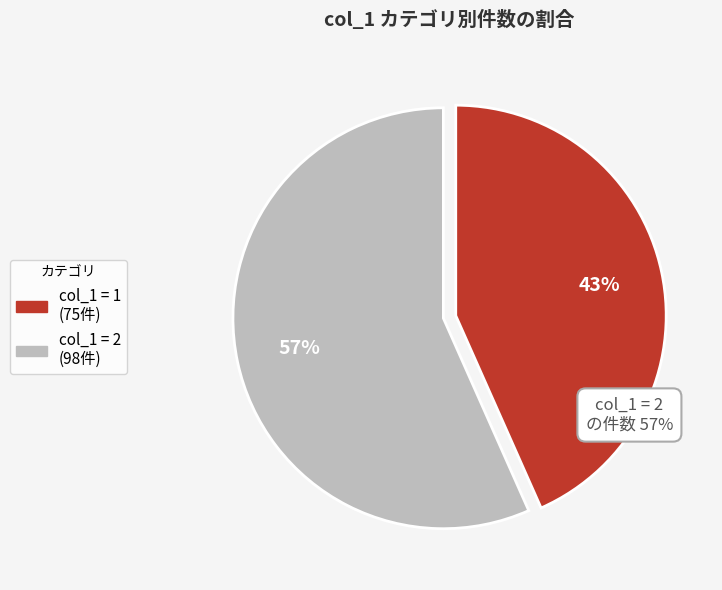

To the nearest percent, what is the average slice percentage?

50%